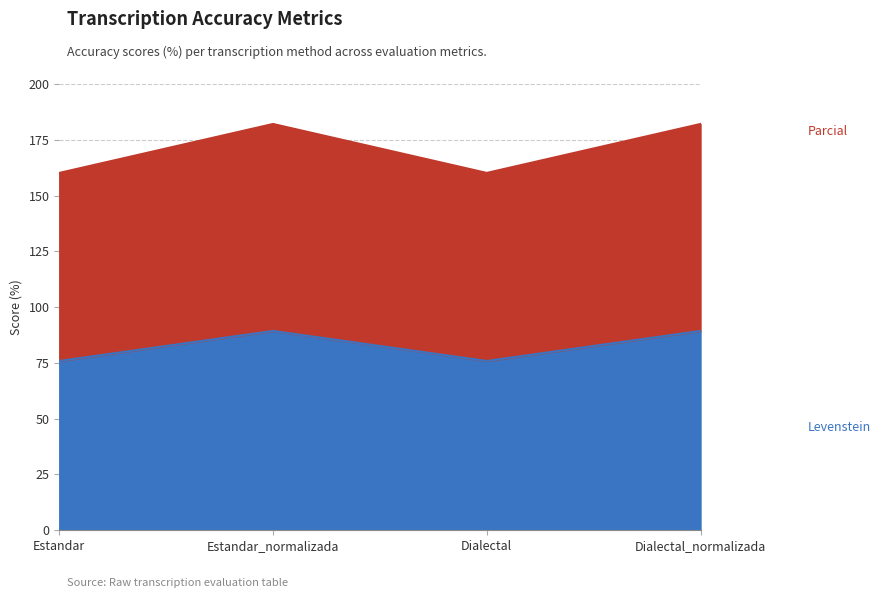

Reading left to right, list all the values displayed in this chart.

Levenstein: 75.9	89.3	75.9	89.3
Parcial: 160.1	182.1	160.1	182.1